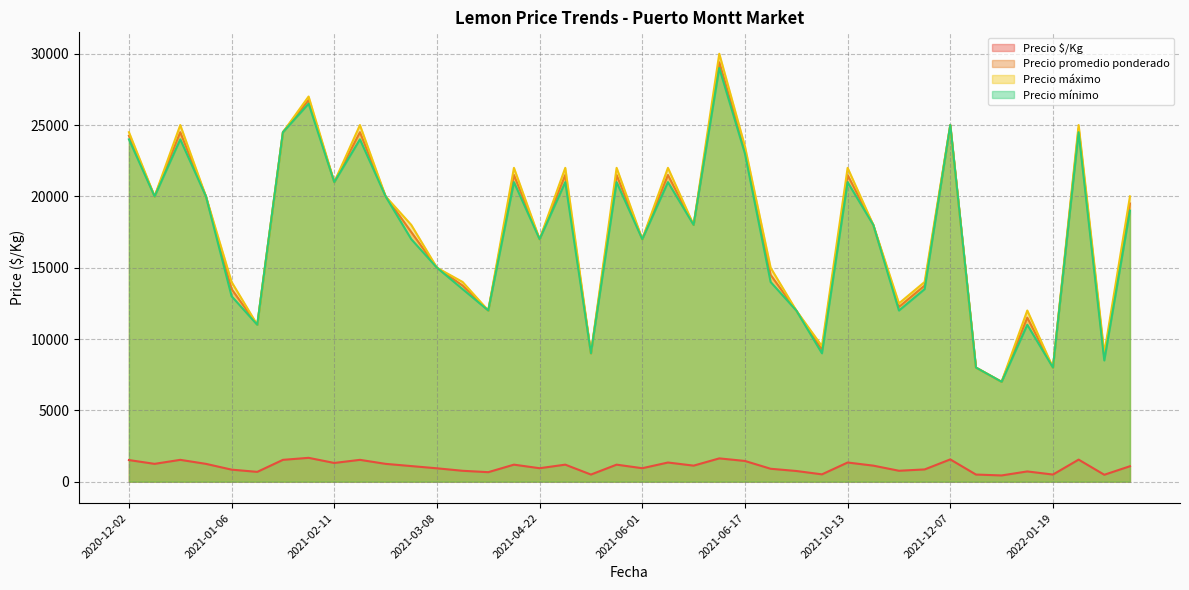

True or false: Precio mínimo and Precio $/Kg cross at least once.

False